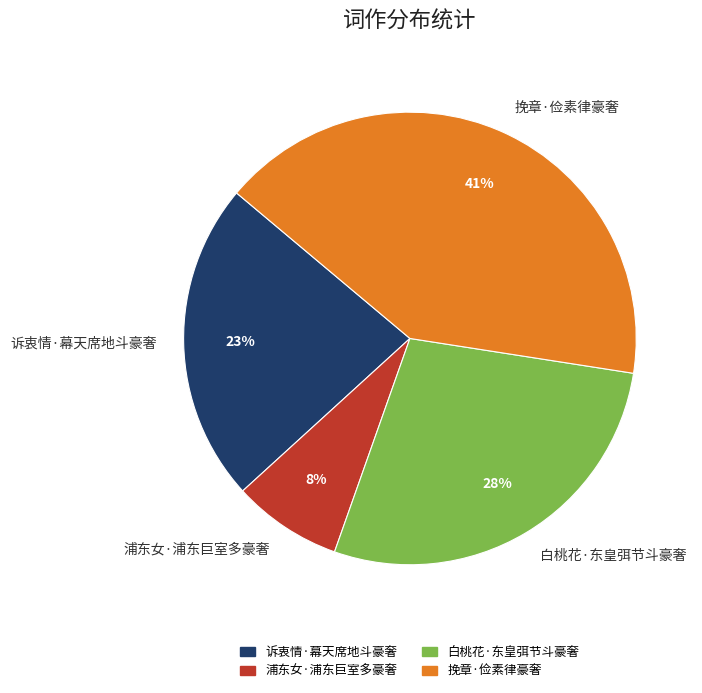

How many segments does this pie chart have?

4